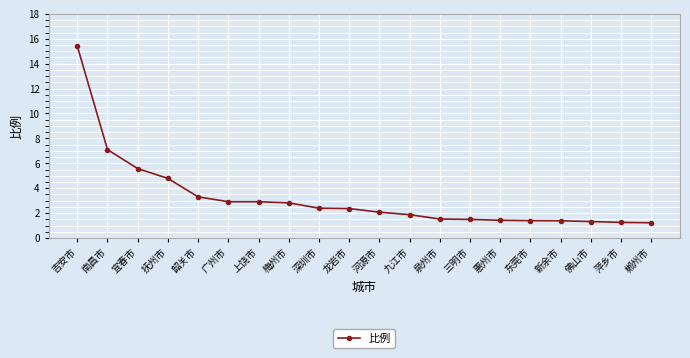

What is the label of the 11th point from the right?

龙岩市